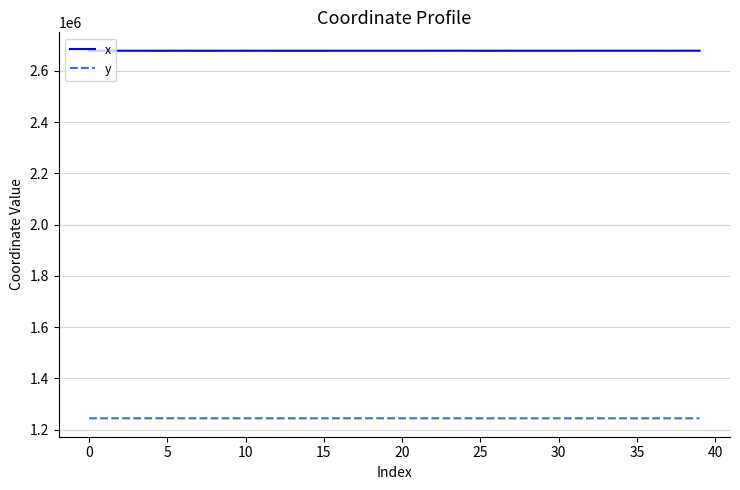

Count the number of categories in the chart.

40